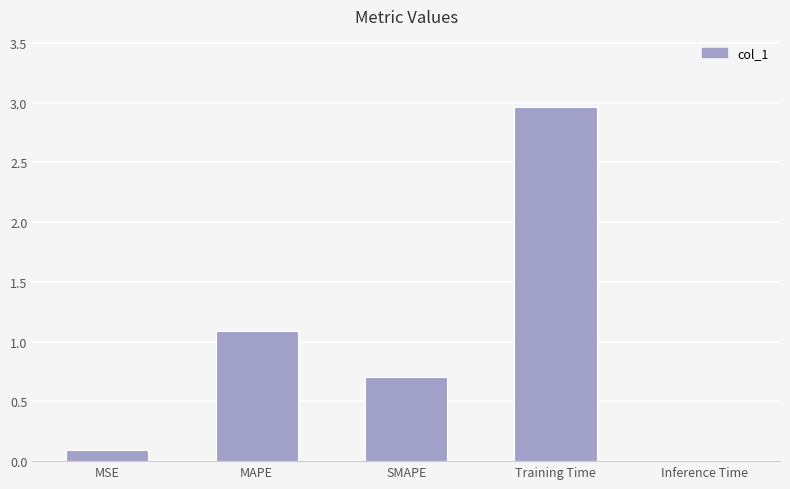

What is the ratio of the value at MSE to the value at MAPE?

0.1